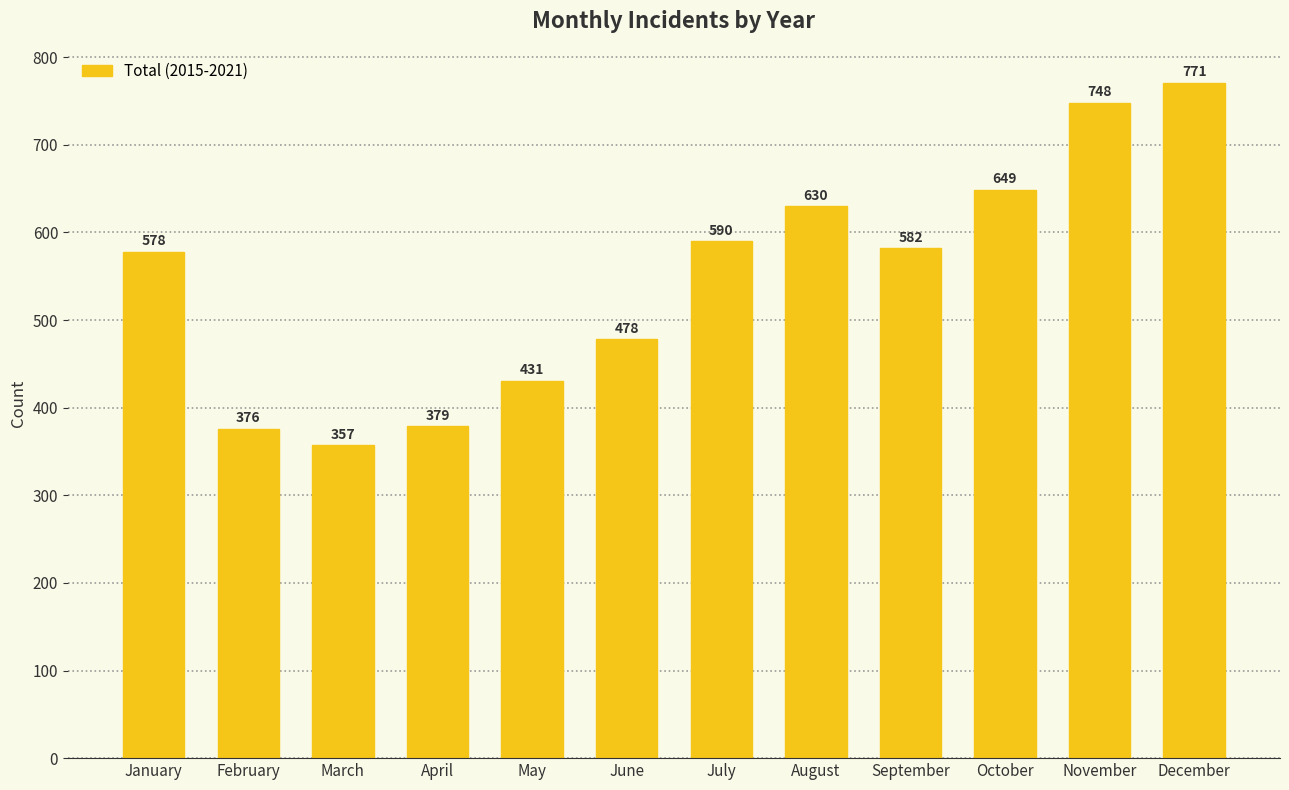

The value at March is 547. True or false?

False